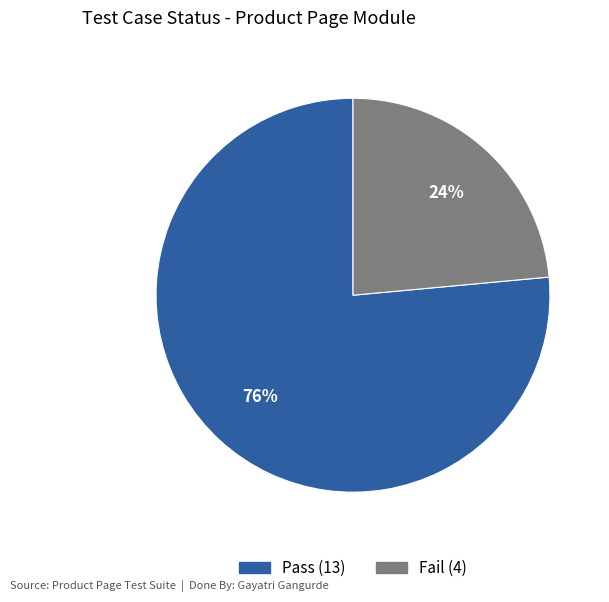

How many segments does this pie chart have?

2